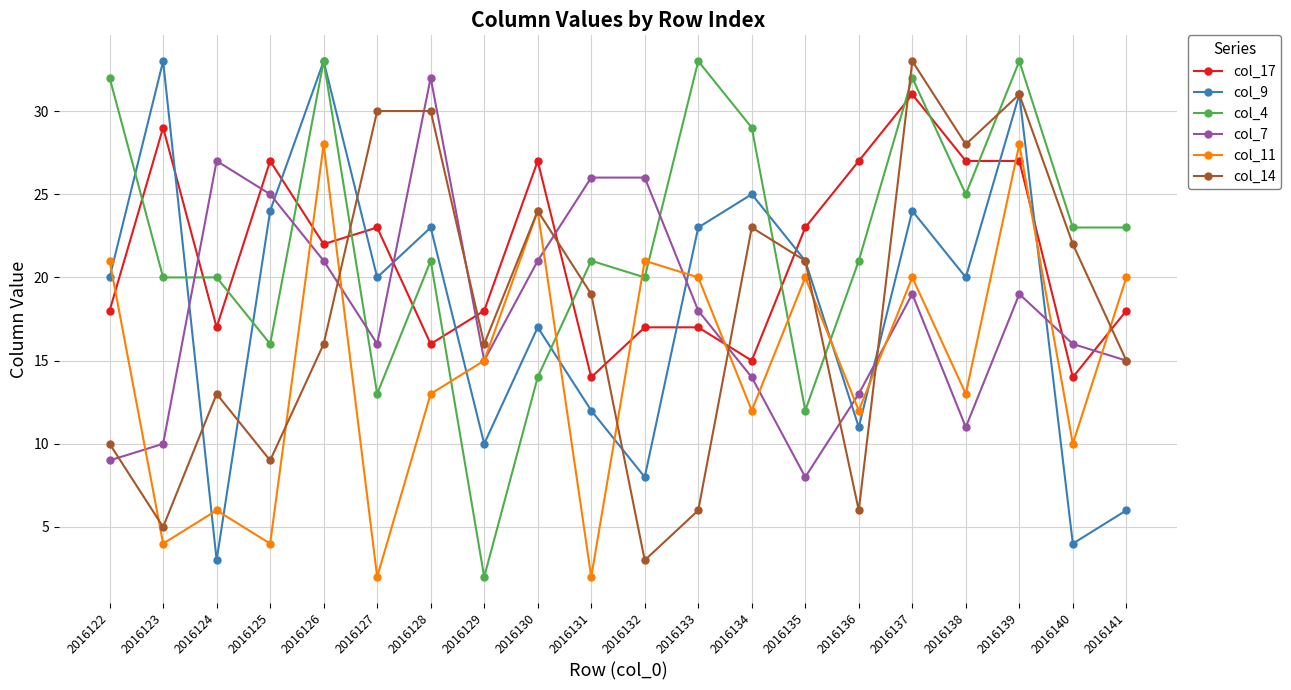

Read the col_11 value at 2016133.

20